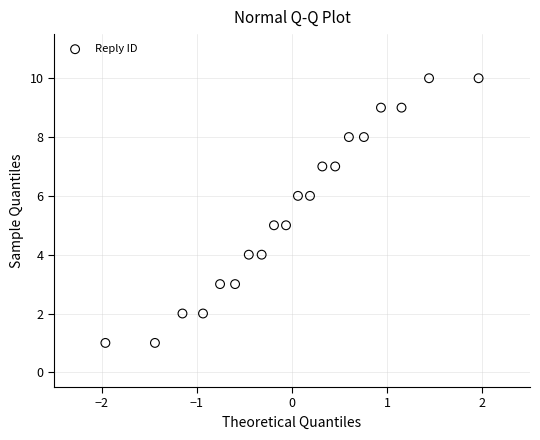

What is the range of Y values (max minus min)?

9